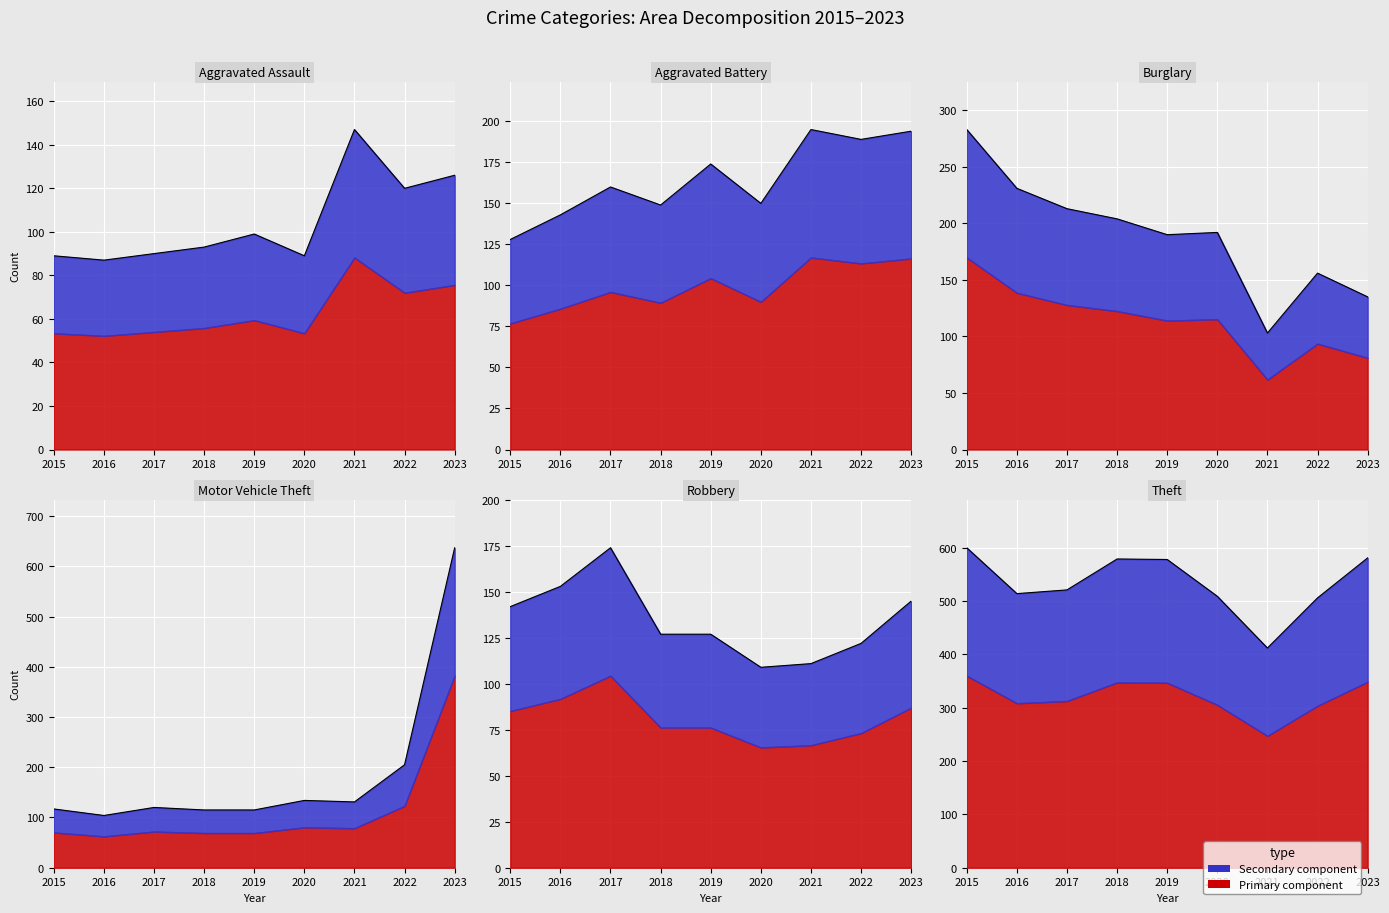

Reading left to right, list all the values displayed in this chart.

Aggravated Assault: 2015=89	2016=87	2017=90	2018=93	2019=99	2020=89	2021=147	2022=120	2023=126
Aggravated Battery: 2015=128	2016=143	2017=160	2018=149	2019=174	2020=150	2021=195	2022=189	2023=194
Burglary: 2015=283	2016=231	2017=213	2018=204	2019=190	2020=192	2021=103	2022=156	2023=135
Motor Vehicle Theft: 2015=117	2016=104	2017=120	2018=115	2019=115	2020=134	2021=131	2022=205	2023=637
Robbery: 2015=142	2016=153	2017=174	2018=127	2019=127	2020=109	2021=111	2022=122	2023=145
Theft: 2015=600	2016=514	2017=521	2018=579	2019=578	2020=509	2021=412	2022=506	2023=581